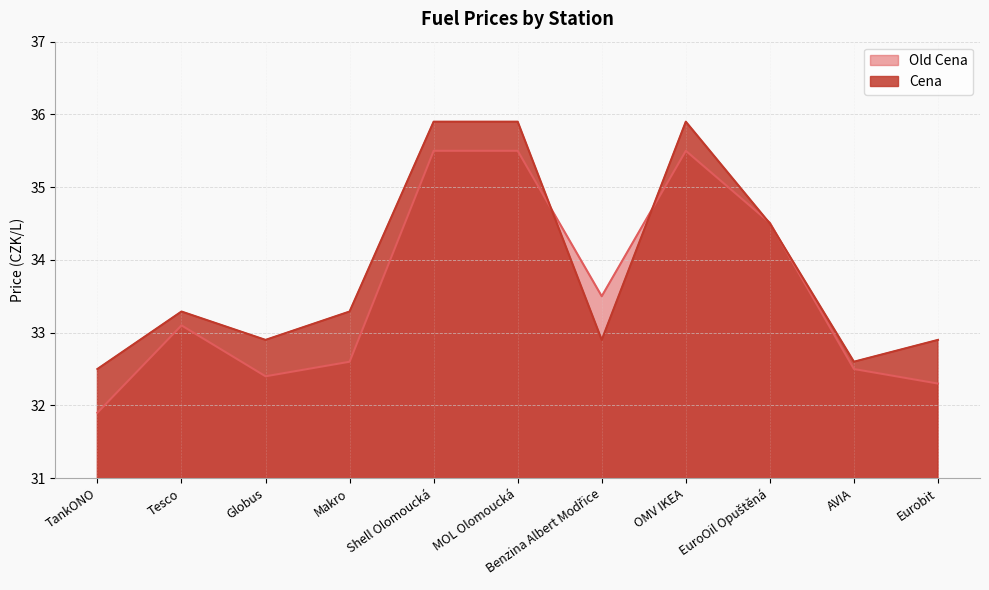

How many lines are shown in the chart?

2